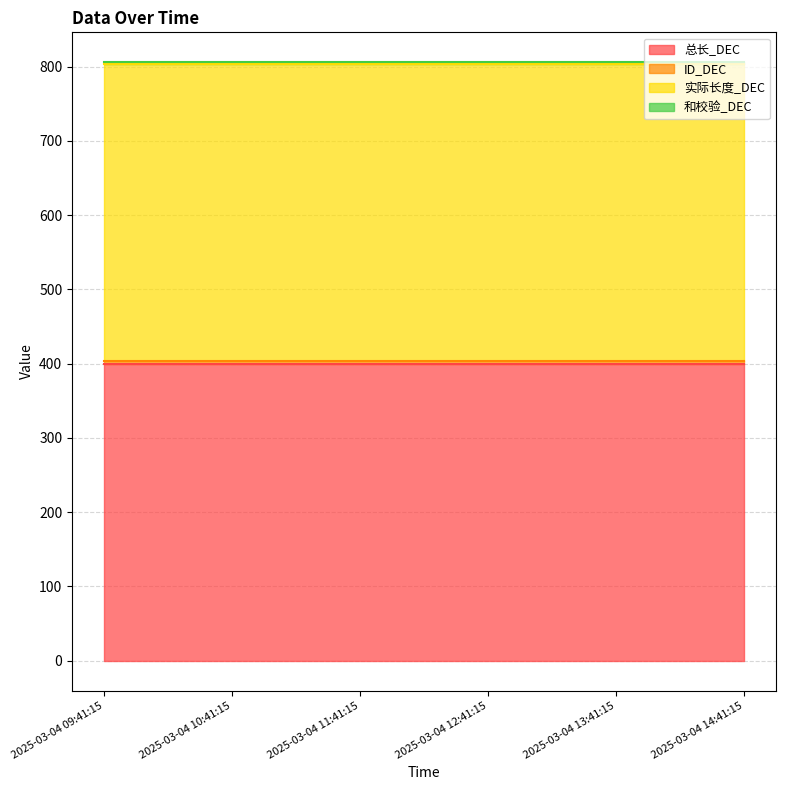

True or false: ID_DEC and 和校验_DEC cross at least once.

False